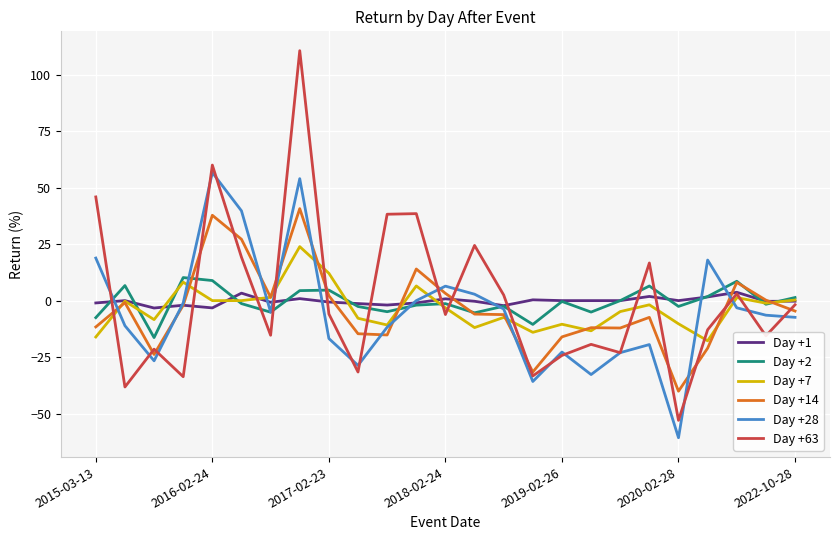

Which series has the widest spread of values?

Day +63